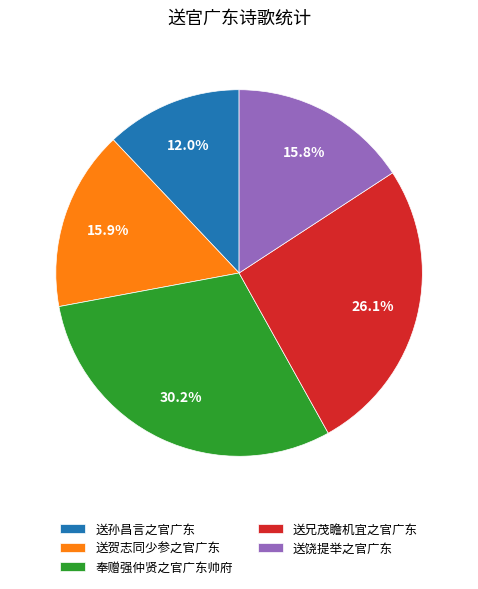

To the nearest percent, what is the average slice percentage?

20%